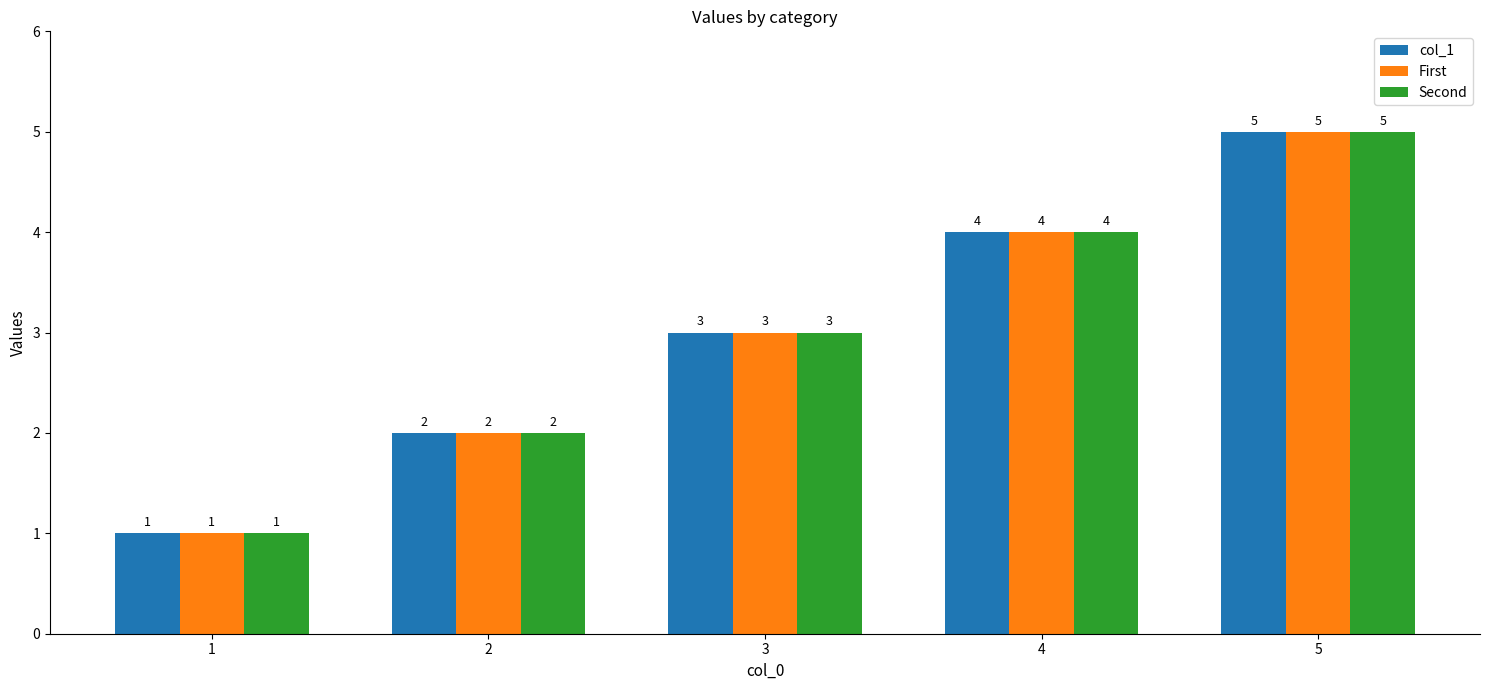

At which category is the sum across all series the highest?

5